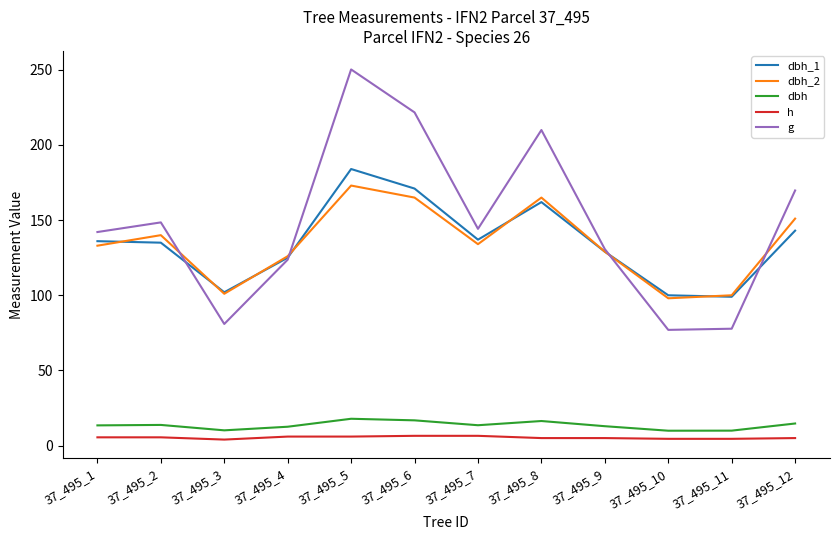

Which series has the largest total across all categories?

g